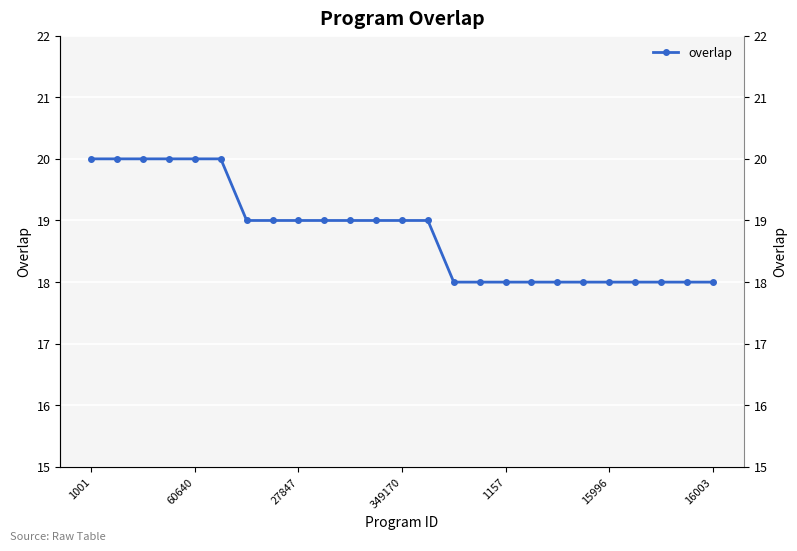

How many lines are shown in the chart?

1